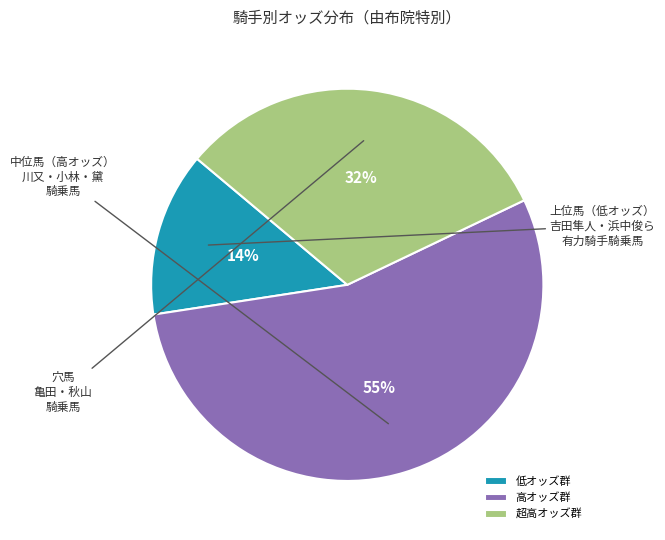

To the nearest percent, what portion does 超高オッズ群 represent?

32%